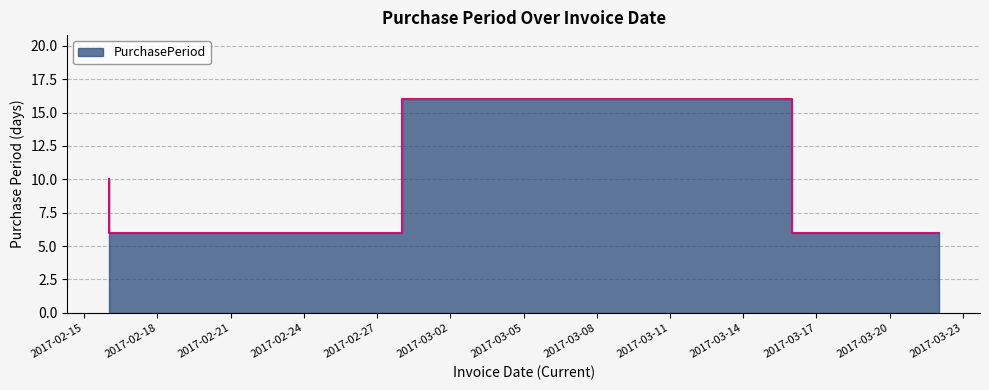

True or false: the data shows 10 at 2017-02-16.

True